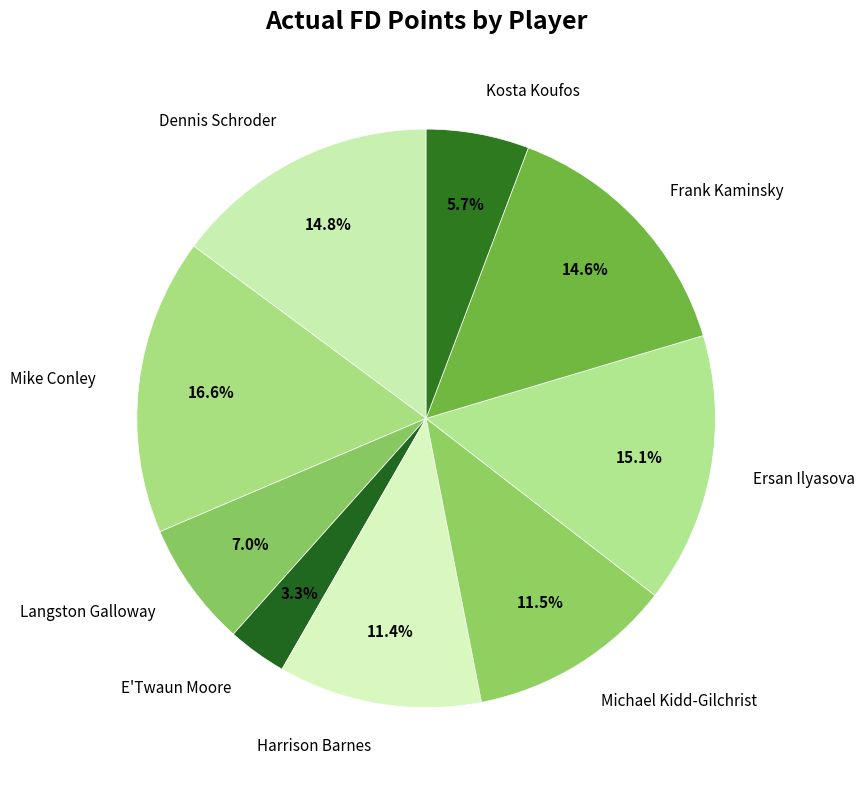

What percentage is the Mike Conley slice, to the nearest percent?

17%